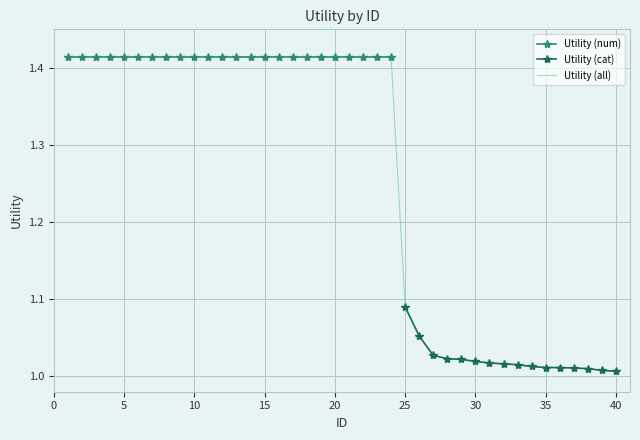

What is the average value?

1.3